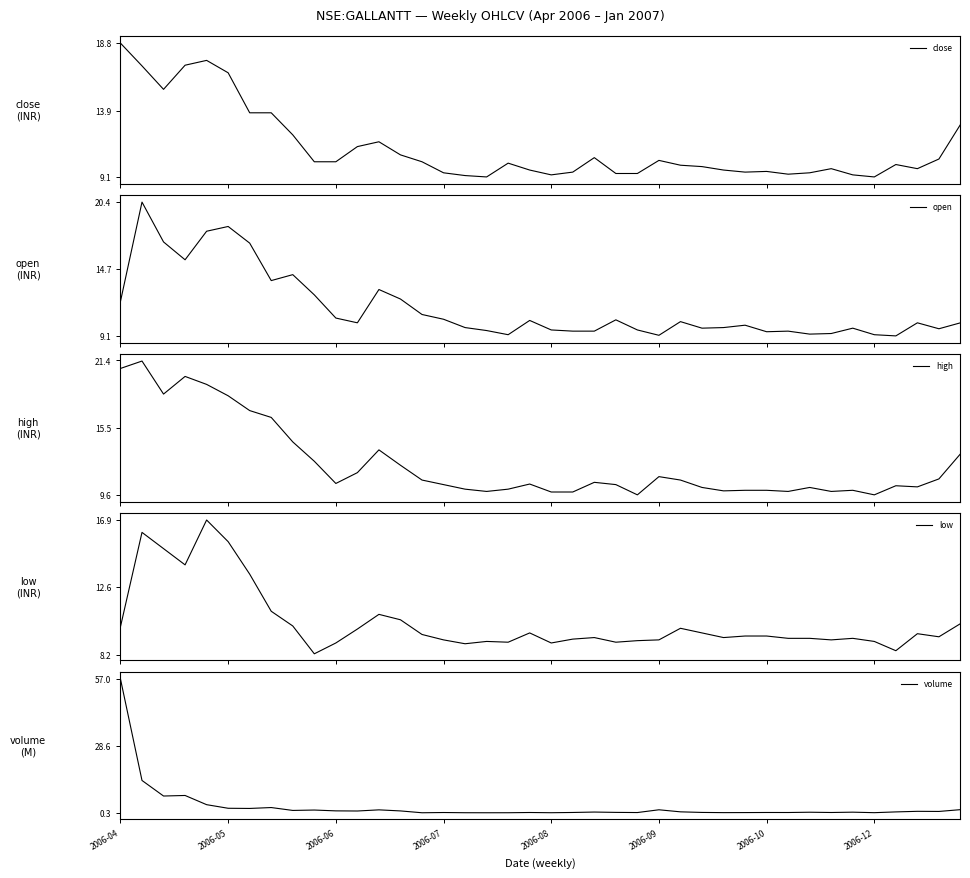

Reading left to right, transcribe all the data shown in this chart.

close: 18.8	17.1	15.4	17.2	17.5	16.6	13.8	13.8	12.2	10.2	10.2	11.3	11.7	10.7	10.2	9.4	9.2	9.1	10.1	9.6	9.2	9.4	10.5	9.3	9.3	10.3	9.9	9.8	9.6	9.4	9.5	9.3	9.4	9.7	9.2	9.1	10.0	9.7	10.4	12.9
open: 12.0	20.4	17.0	15.5	17.9	18.3	16.9	13.8	14.2	12.6	10.6	10.2	13.0	12.2	10.9	10.5	9.8	9.6	9.2	10.4	9.6	9.5	9.5	10.4	9.6	9.2	10.3	9.8	9.8	10.0	9.4	9.5	9.2	9.3	9.8	9.2	9.1	10.2	9.7	10.2
high: 20.7	21.4	18.5	20.0	19.3	18.3	17.0	16.4	14.2	12.6	10.6	11.6	13.6	12.2	10.9	10.5	10.1	9.9	10.1	10.6	9.8	9.8	10.7	10.5	9.6	11.2	10.9	10.2	9.9	10.0	10.0	9.9	10.2	9.9	10.0	9.6	10.4	10.3	11.0	13.2
low: 10.0	16.1	15.1	14.0	16.9	15.5	13.4	11.0	10.1	8.2	8.9	9.8	10.8	10.4	9.5	9.2	8.9	9.1	9.0	9.6	8.9	9.2	9.3	9.0	9.1	9.2	9.9	9.6	9.3	9.4	9.4	9.2	9.2	9.2	9.2	9.1	8.4	9.6	9.3	10.2
volume: 57.0	14.0	7.4	7.6	3.7	2.2	2.1	2.5	1.3	1.4	1.1	1.0	1.5	1.0	0.3	0.4	0.3	0.3	0.3	0.4	0.3	0.4	0.6	0.4	0.4	1.5	0.7	0.4	0.3	0.3	0.4	0.4	0.5	0.4	0.5	0.3	0.6	0.9	0.8	1.6